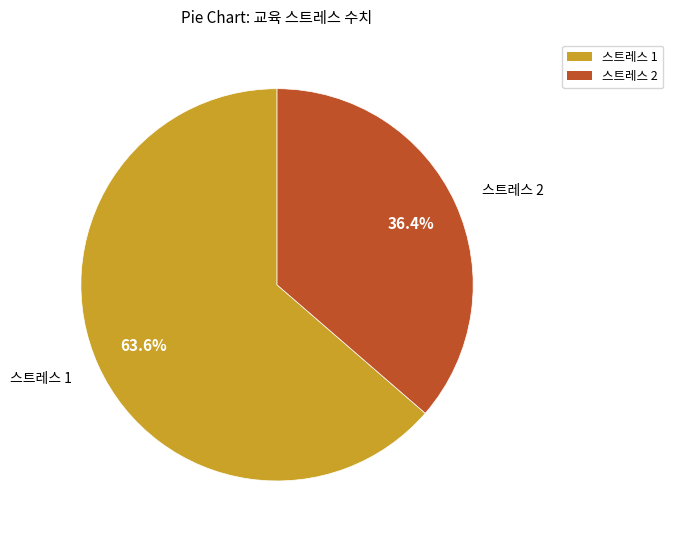

Is there a majority slice in this chart?

Yes